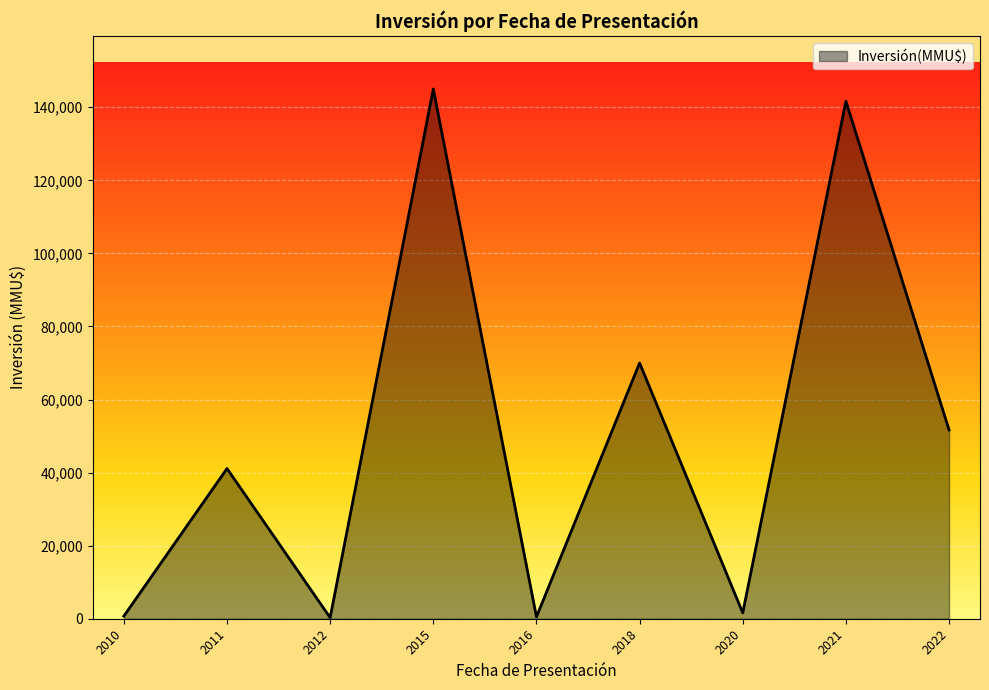

Is it true that the value at 2022 is 26401?

False